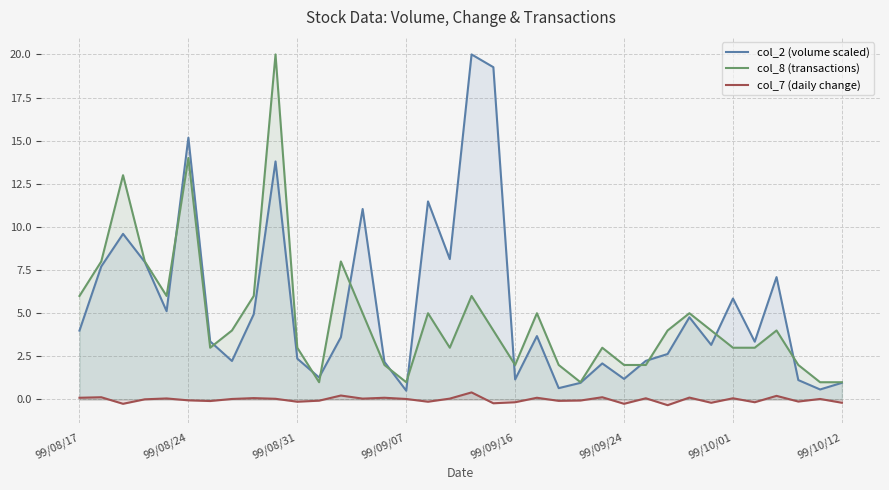

The col_2 (volume scaled) series shows 2.2 at 14. True or false?

True